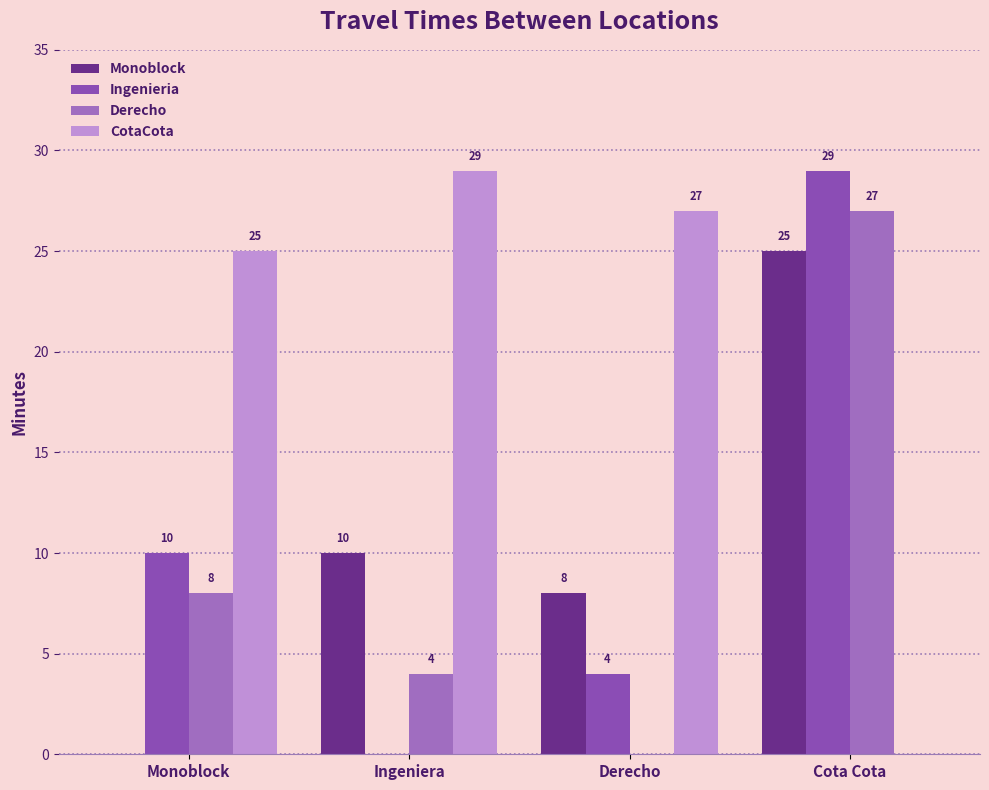

What is the total value across all series at Derecho?

39